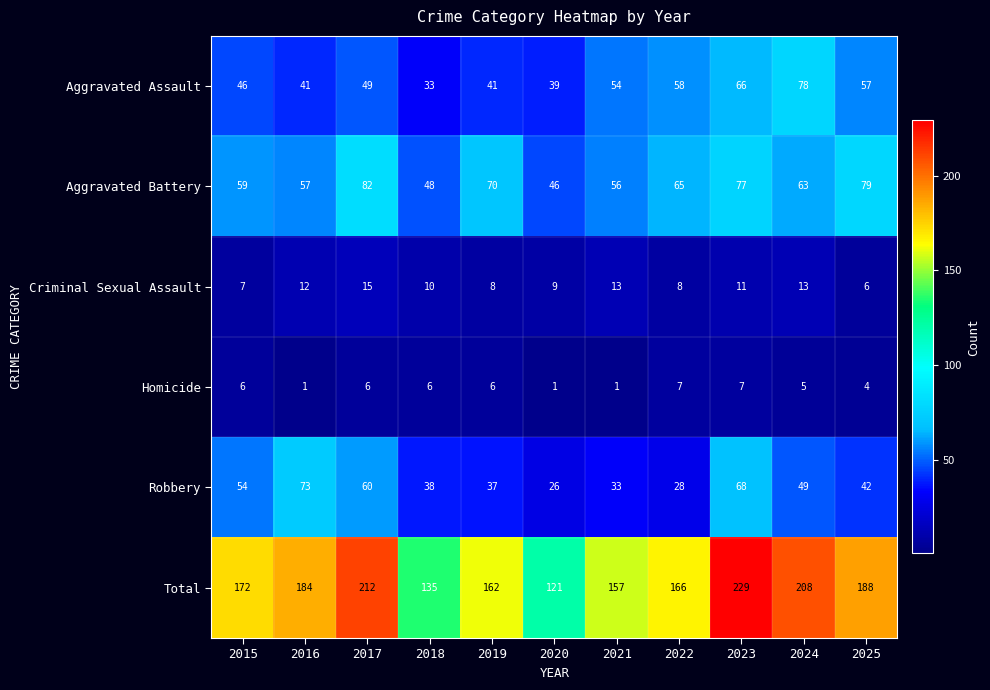

What is the highest value of the Aggravated Assault series?

78